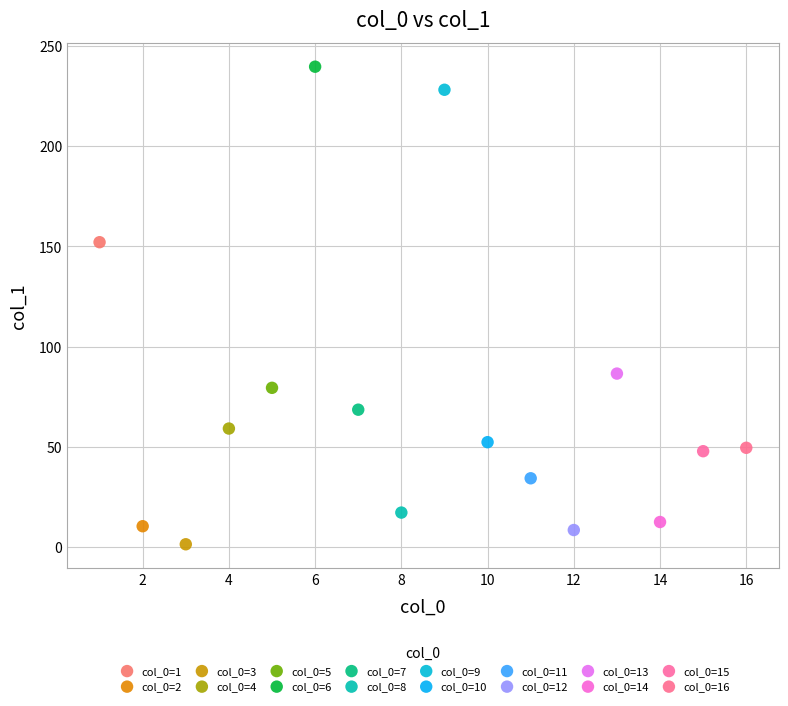

Which series contains the highest Y value?

col_0=6